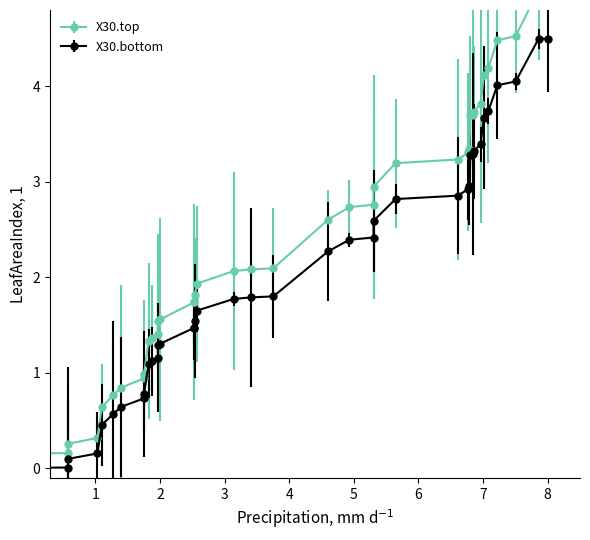

True or false: X30.bottom and X30.top intersect in this chart.

False